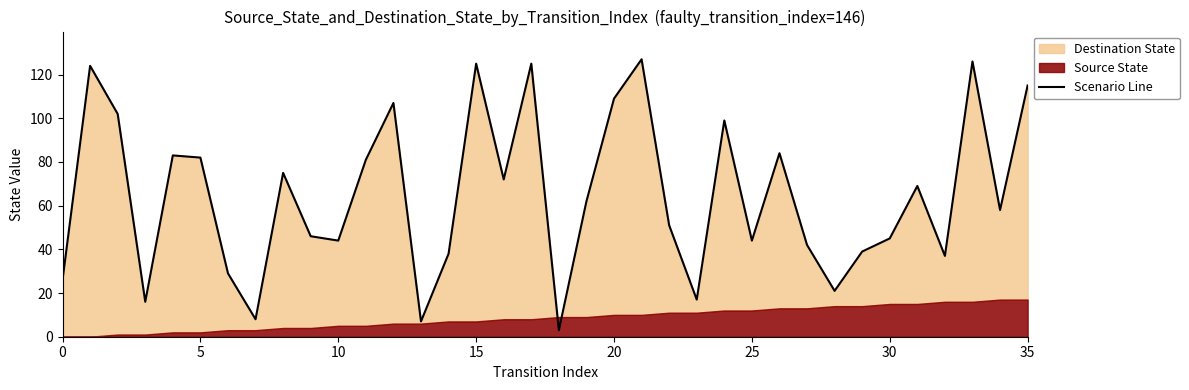

What is the change in value from 28 to 33?

+105